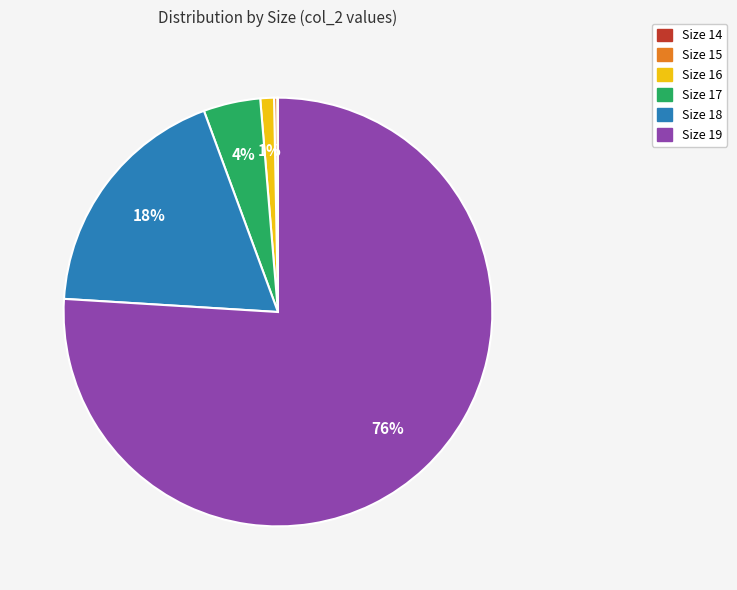

Combined, do Size 19 and Size 16 account for over 50%?

Yes